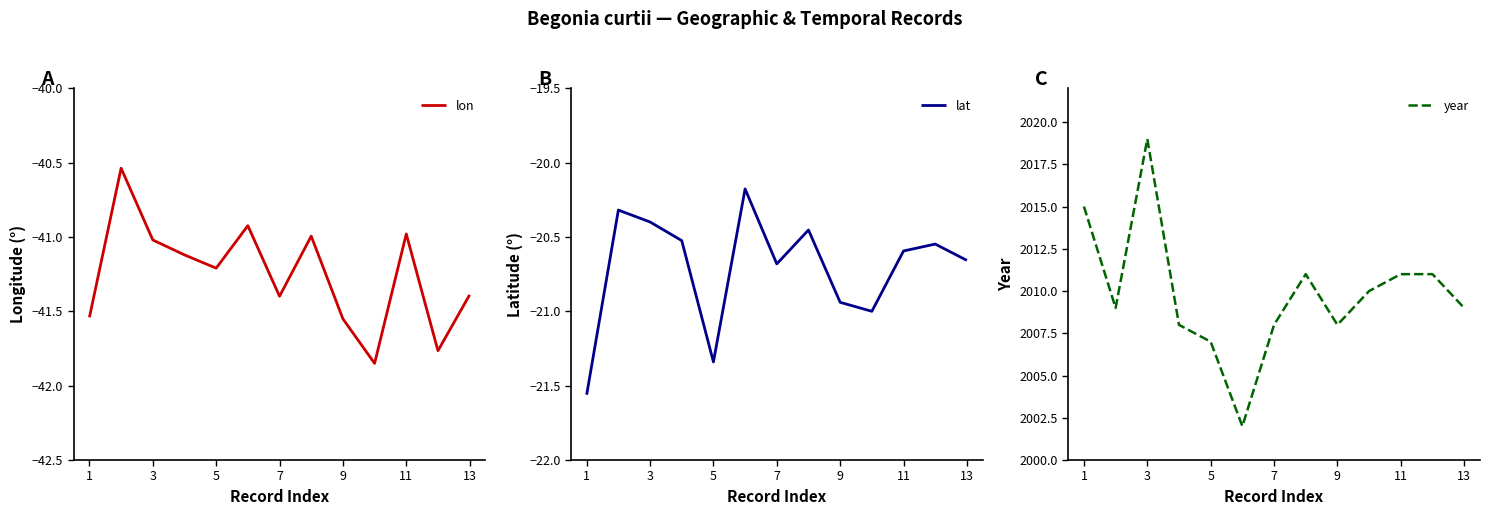

What is the difference between the second highest and second lowest values in the lat series?

1.0